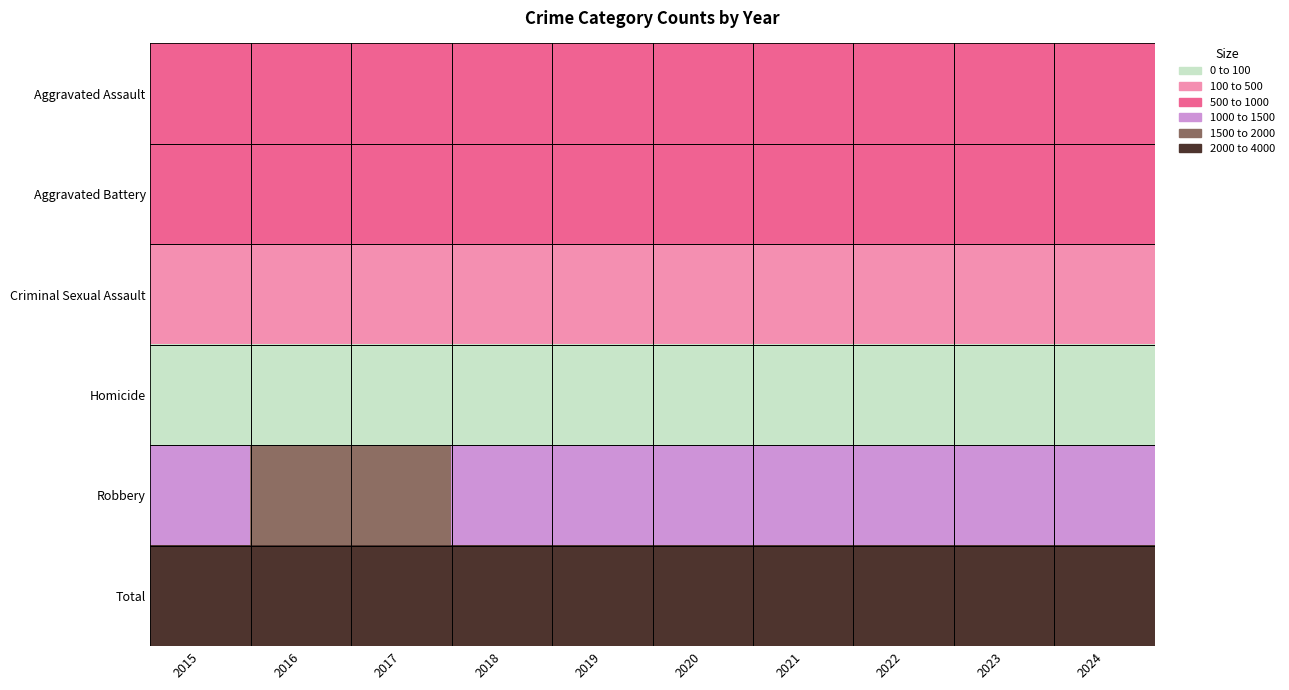

Rank the series at 2020 from lowest to highest value.

Homicide, Criminal Sexual Assault, Aggravated Assault, Aggravated Battery, Robbery, Total